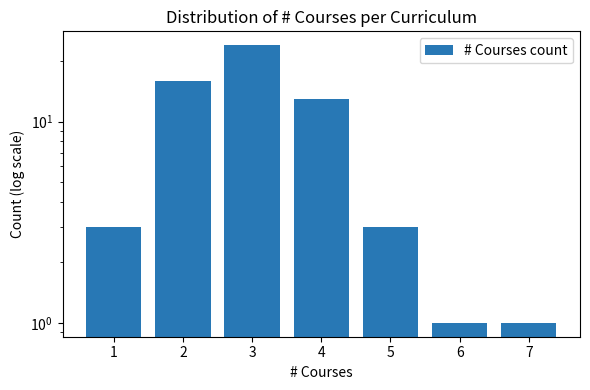

What is the value of the 2nd bar from the left?

16